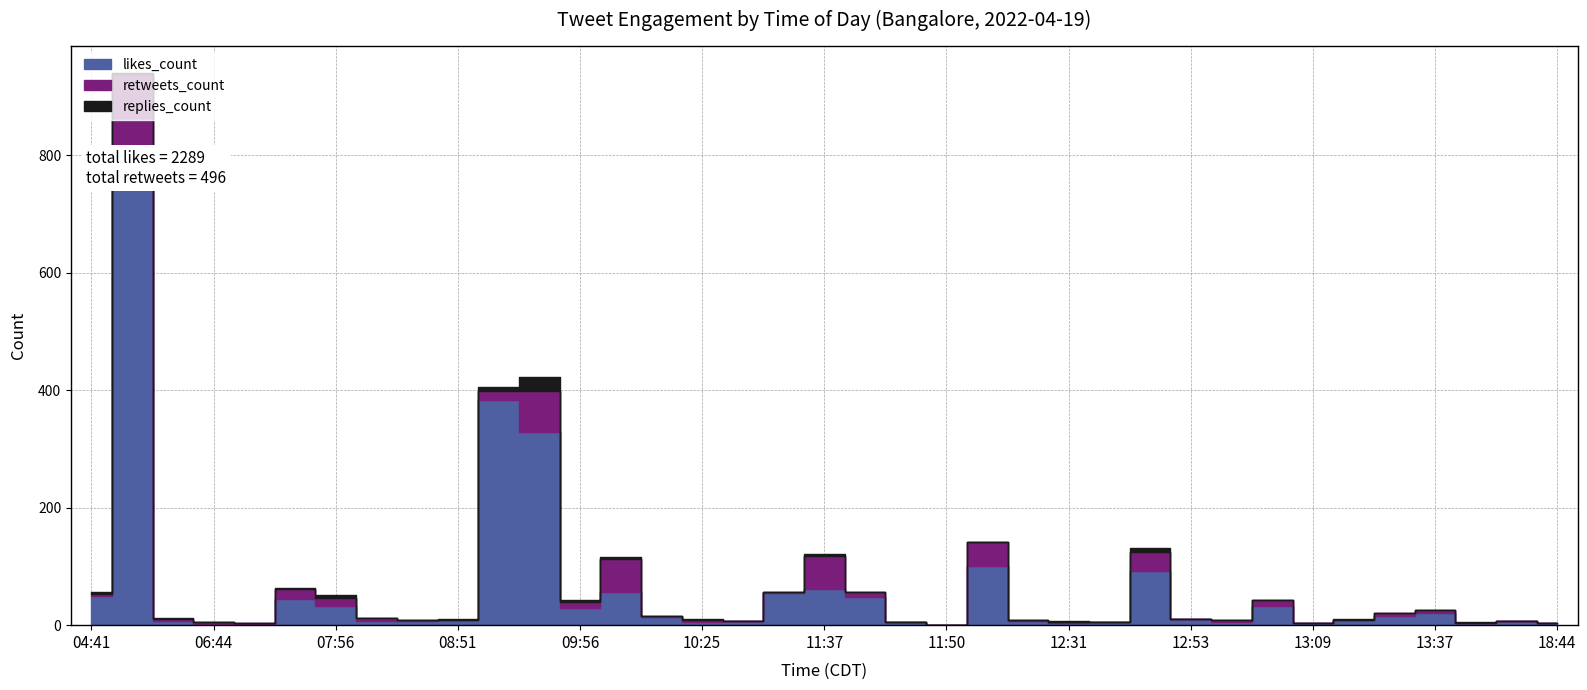

The value of replies_count at 13:37 is 13. True or false?

False